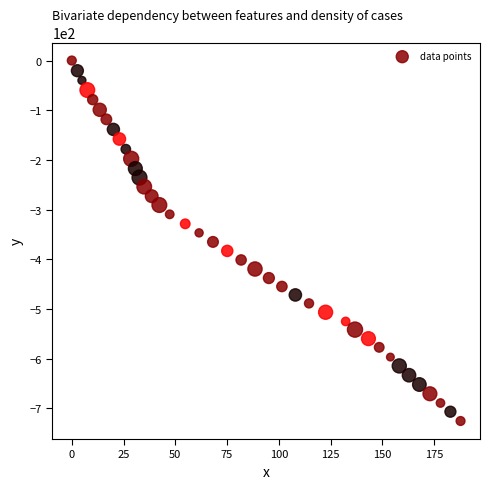

What is the range of X values (max minus min)?

187.8